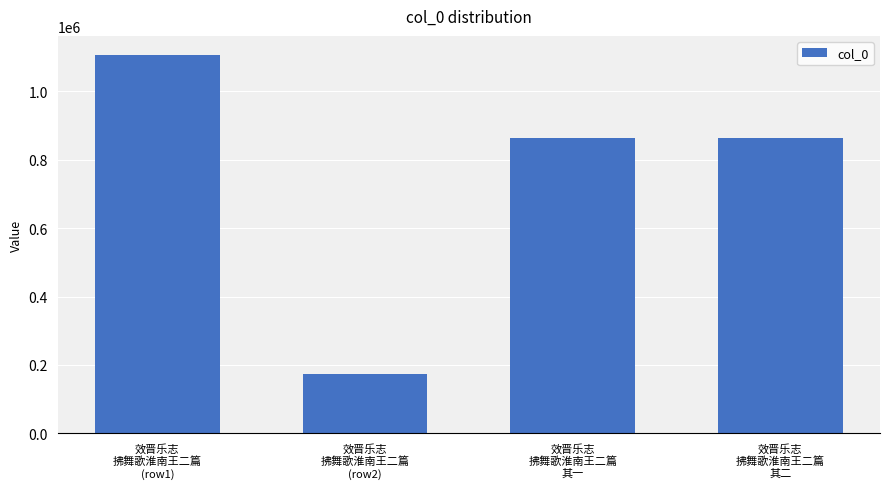

Which label corresponds to the smallest value in the chart?

效晋乐志
拂舞歌淮南王二篇
(row2)